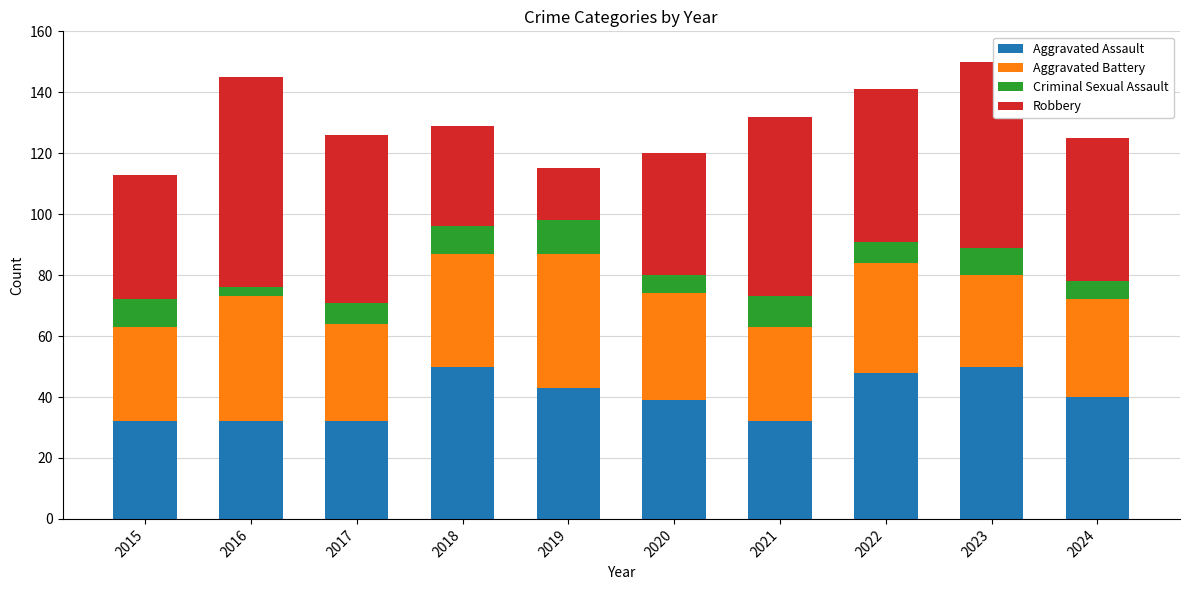

What is the minimum value for Aggravated Assault?

32